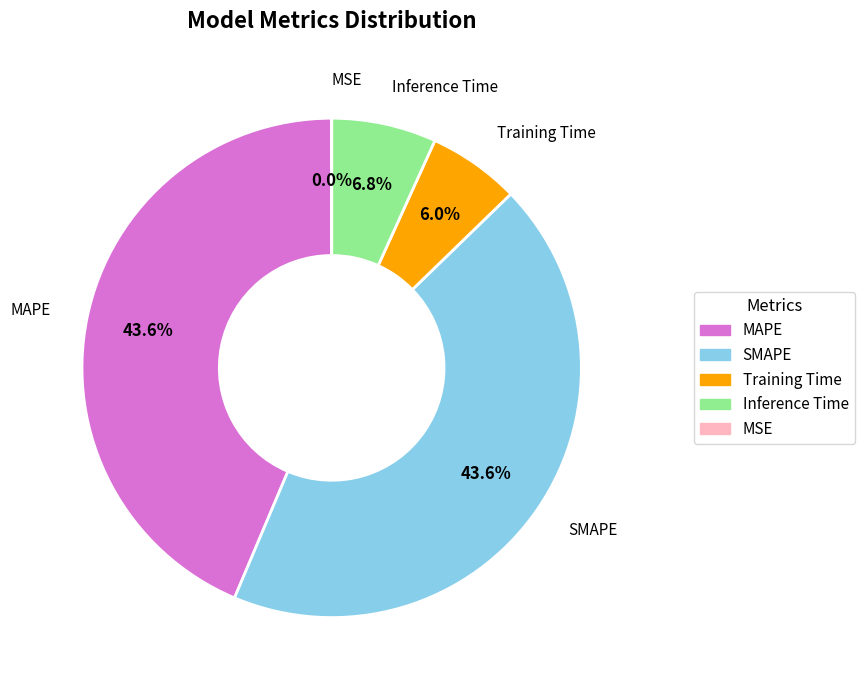

To the nearest percent, what is the average slice percentage?

20%